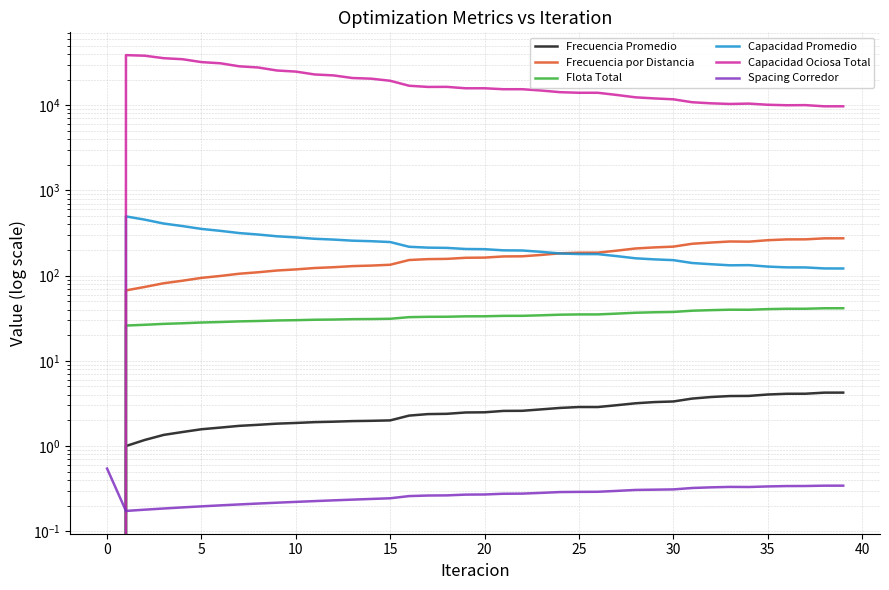

How many values in the Frecuencia por Distancia series are below 162?

19